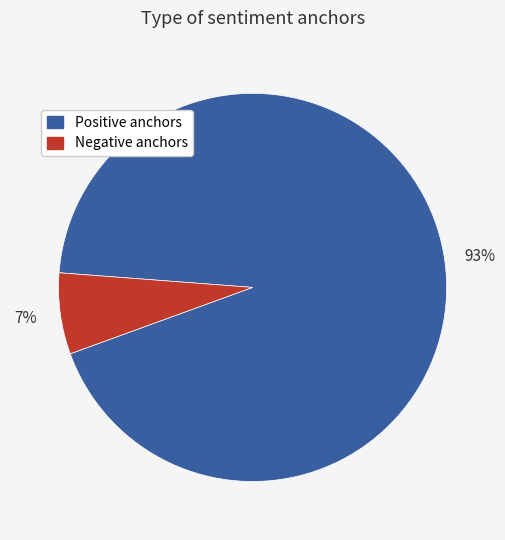

To the nearest percent, what is the difference between the largest and smallest slice percentages?

86%